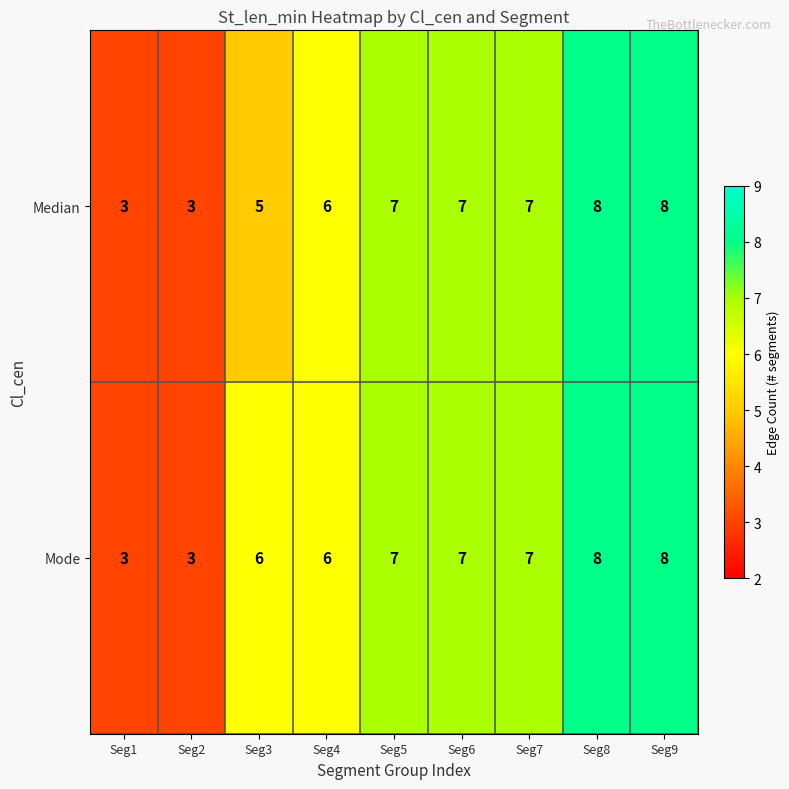

What is the greatest value displayed?

8